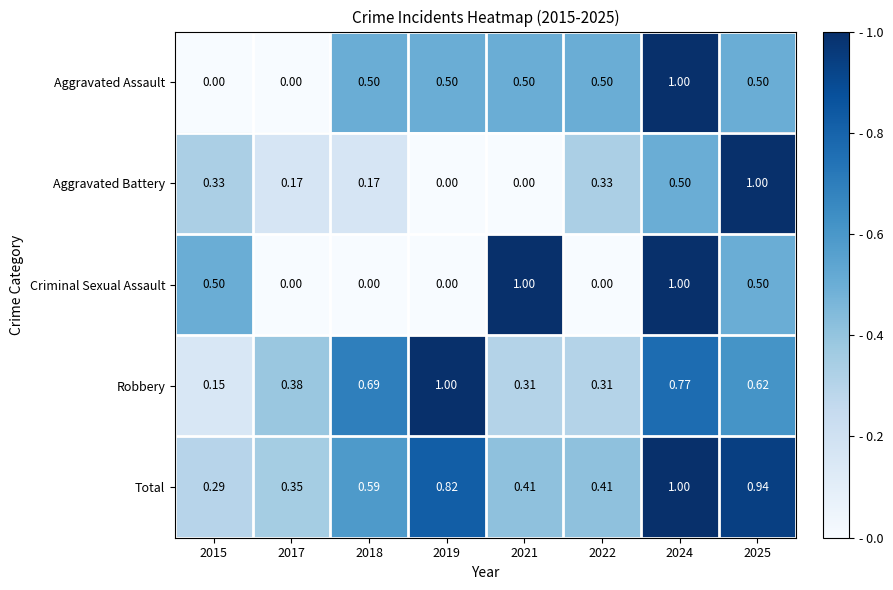

Which series has the largest total across all categories?

Total